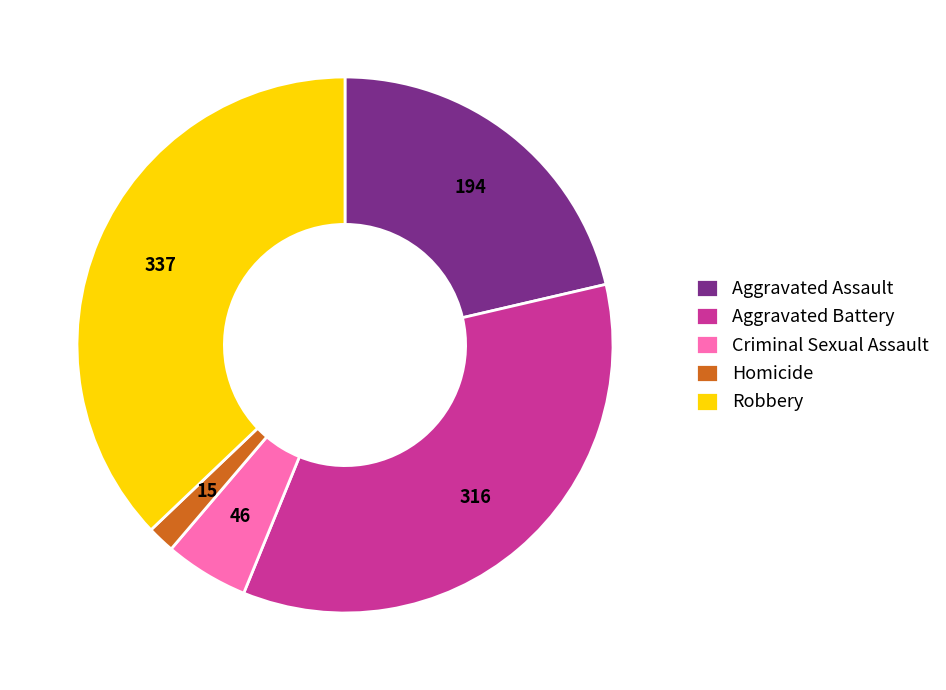

What is the smallest slice in the pie chart?

Homicide